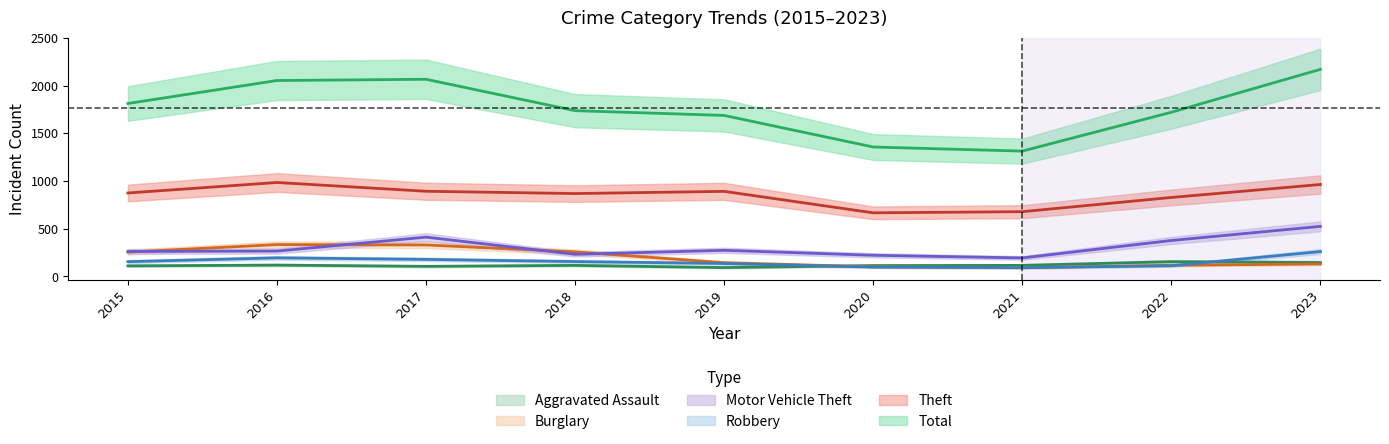

Where does the Aggravated Assault series first go above 115?

2016